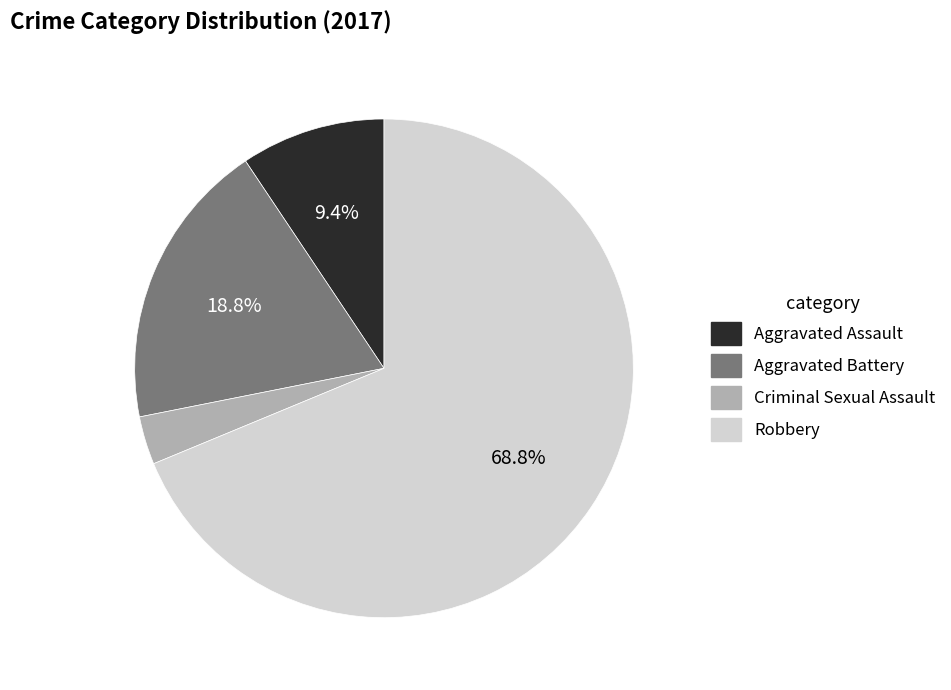

Is there any slice that represents more than half of the pie?

Yes